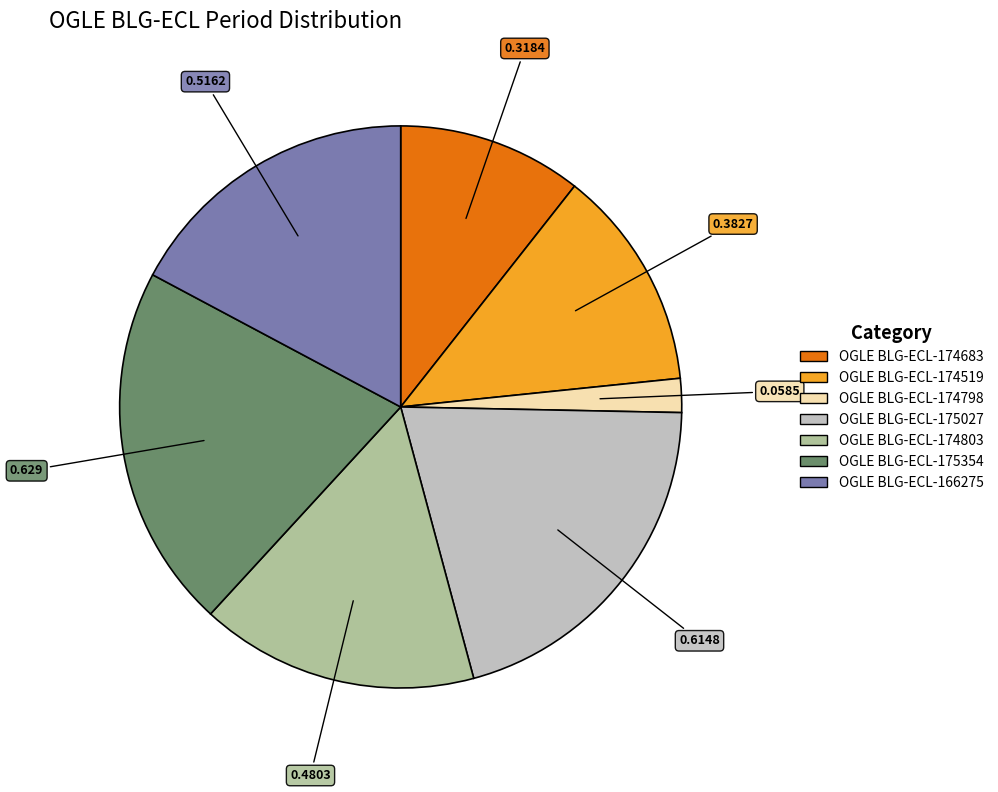

Combined, do OGLE BLG-ECL-166275 and OGLE BLG-ECL-174683 account for over 50%?

No